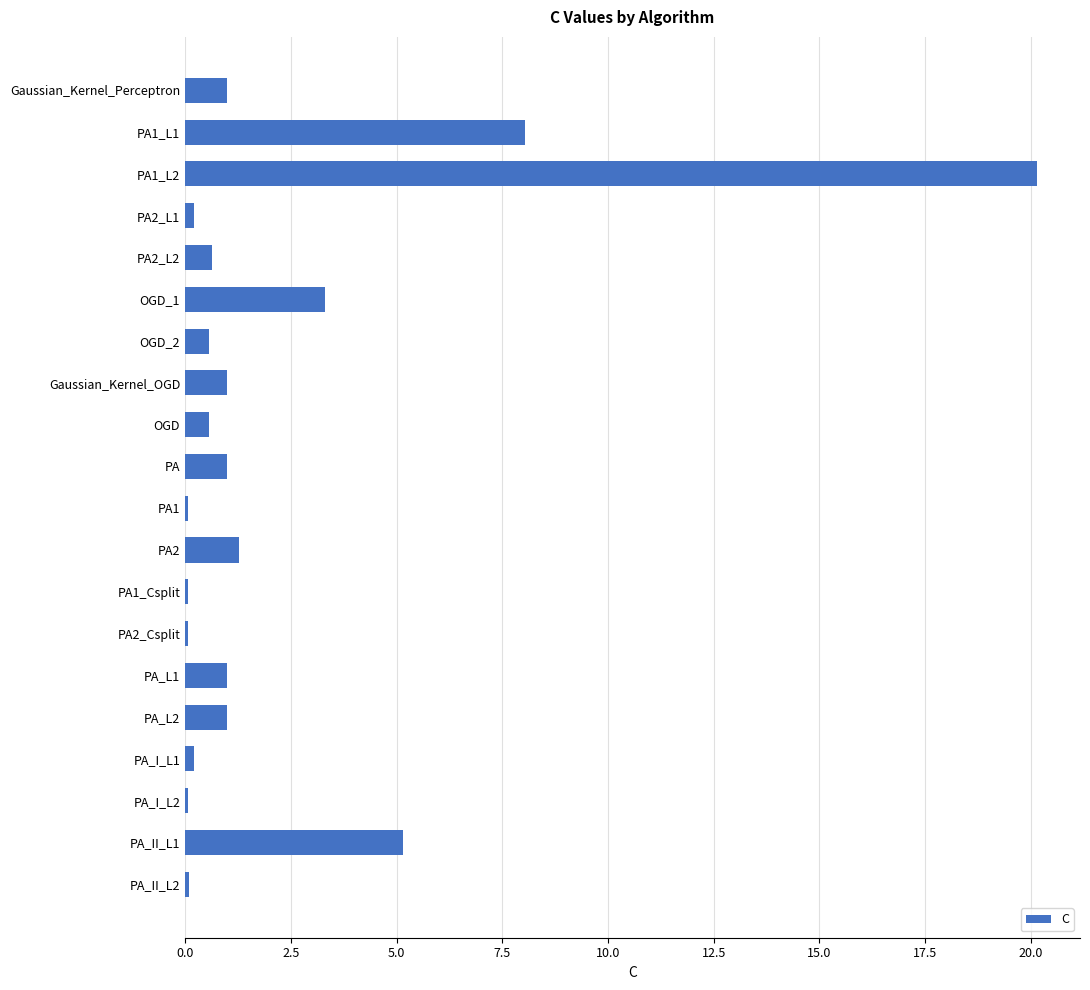

What value does the data have at PA2_L2?

0.6